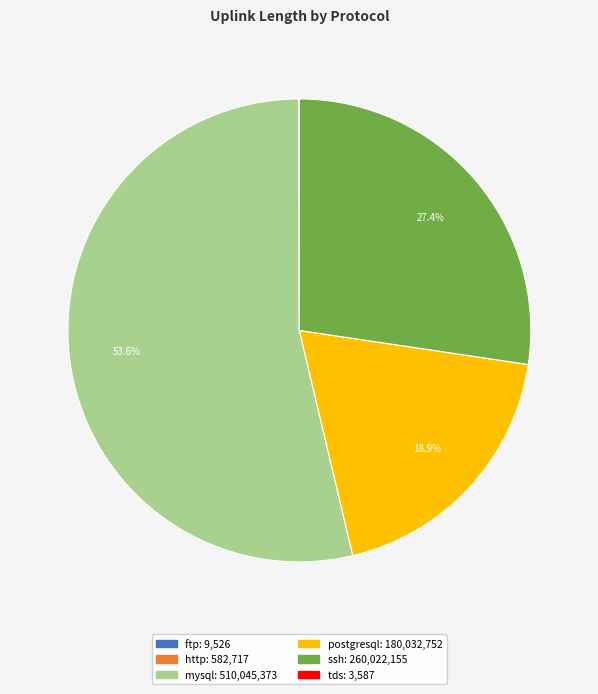

To the nearest percent, what is the difference between the mysql and ssh slice percentages?

26%